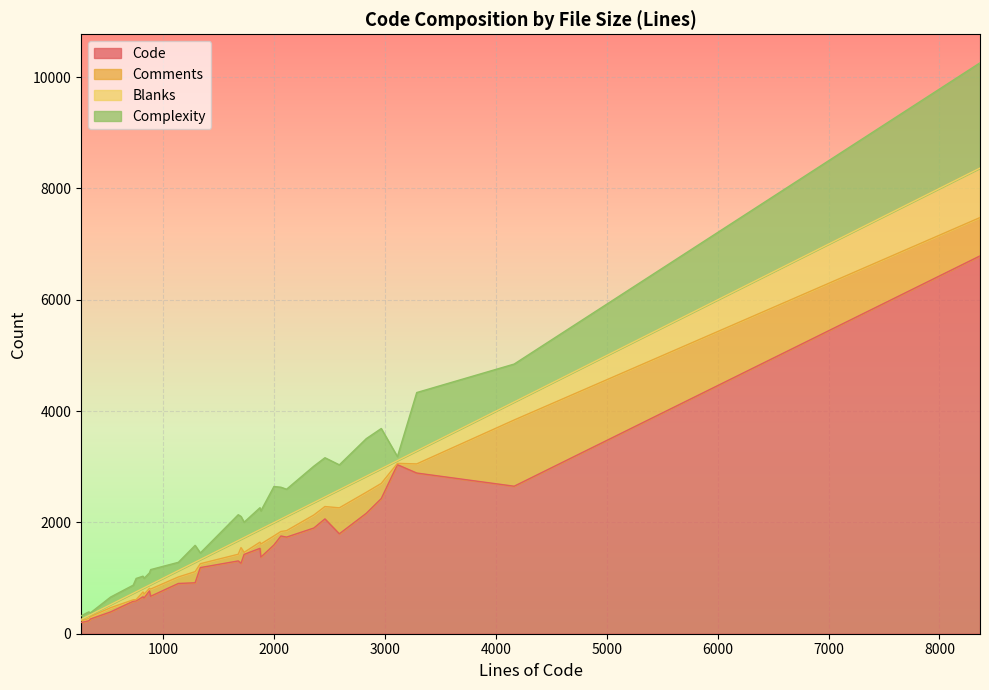

What is the smallest value displayed?

23